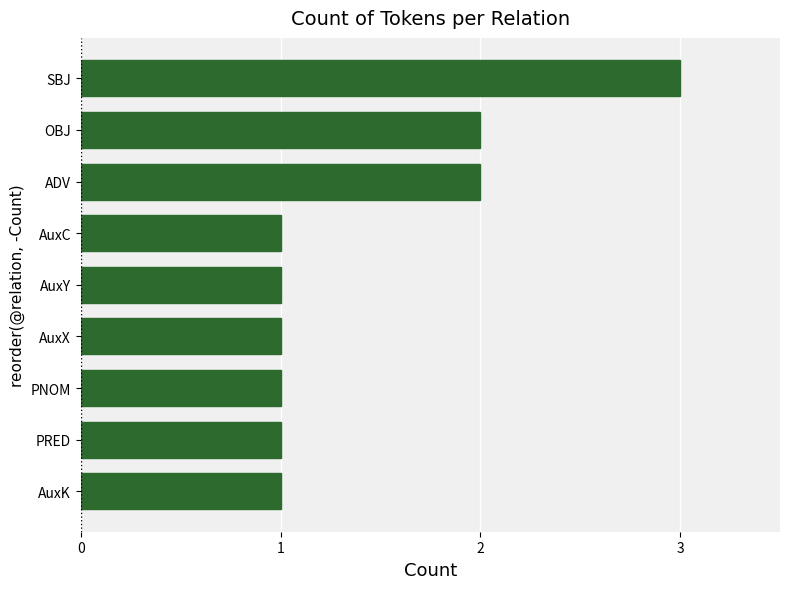

Which label corresponds to the largest value in the chart?

SBJ